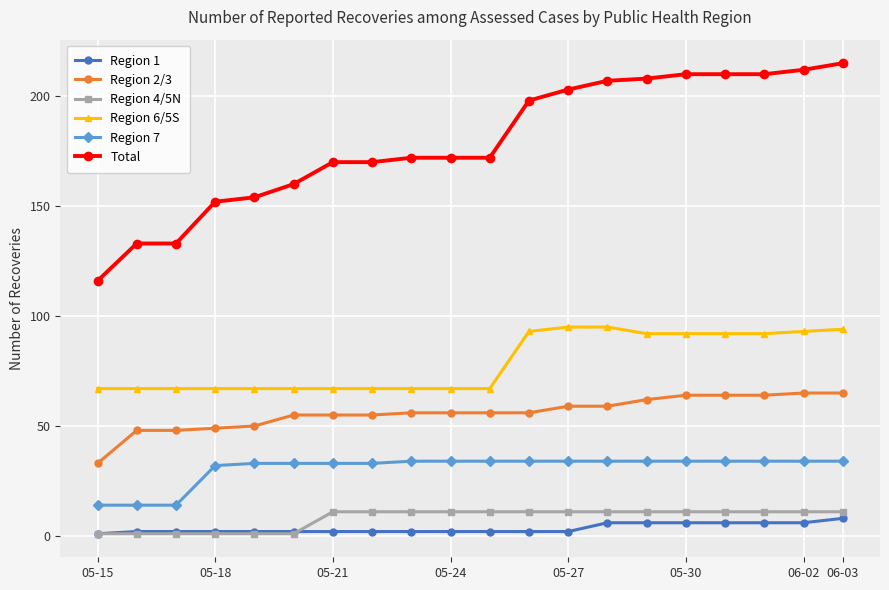

What is the difference between the second highest and second lowest values in the Region 4/5N series?

10